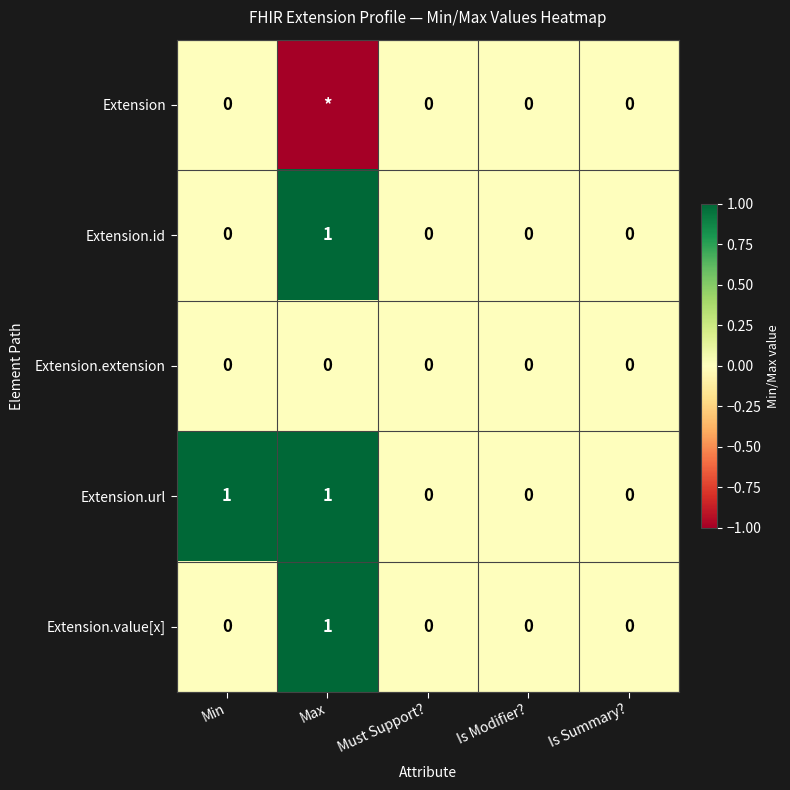

The Extension.url series shows 0 at Is Summary?. True or false?

True